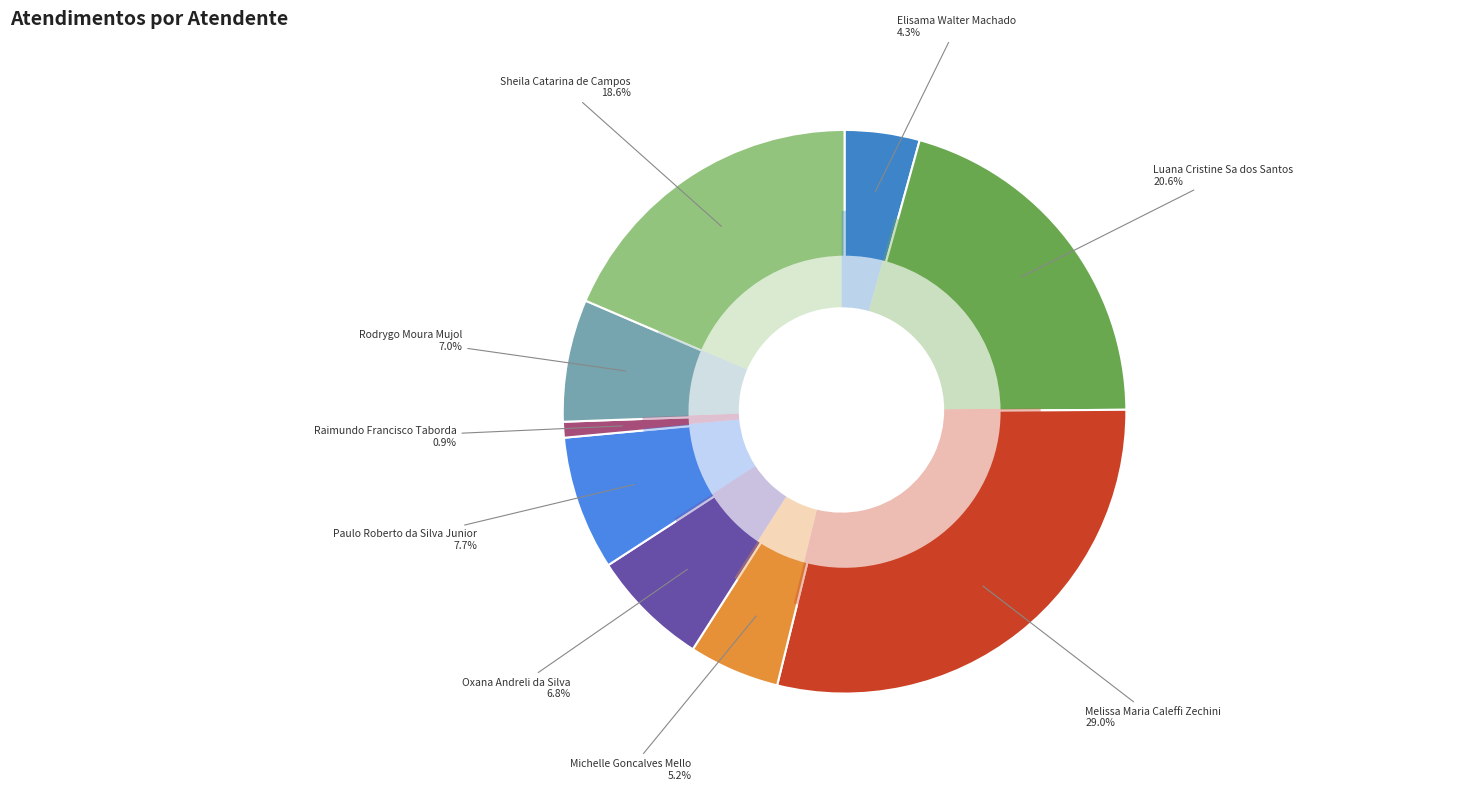

Is there a majority slice in this chart?

No